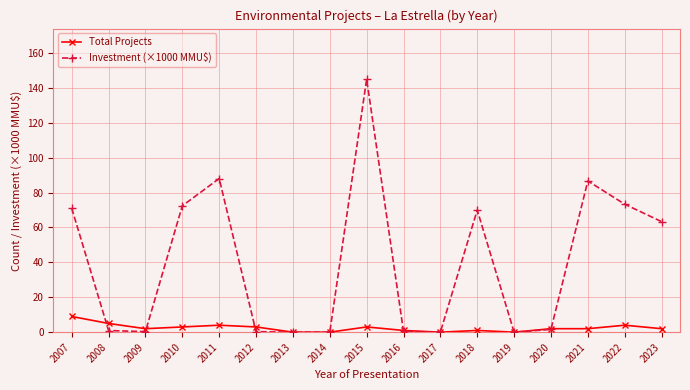

How many distinct data groups are displayed?

2